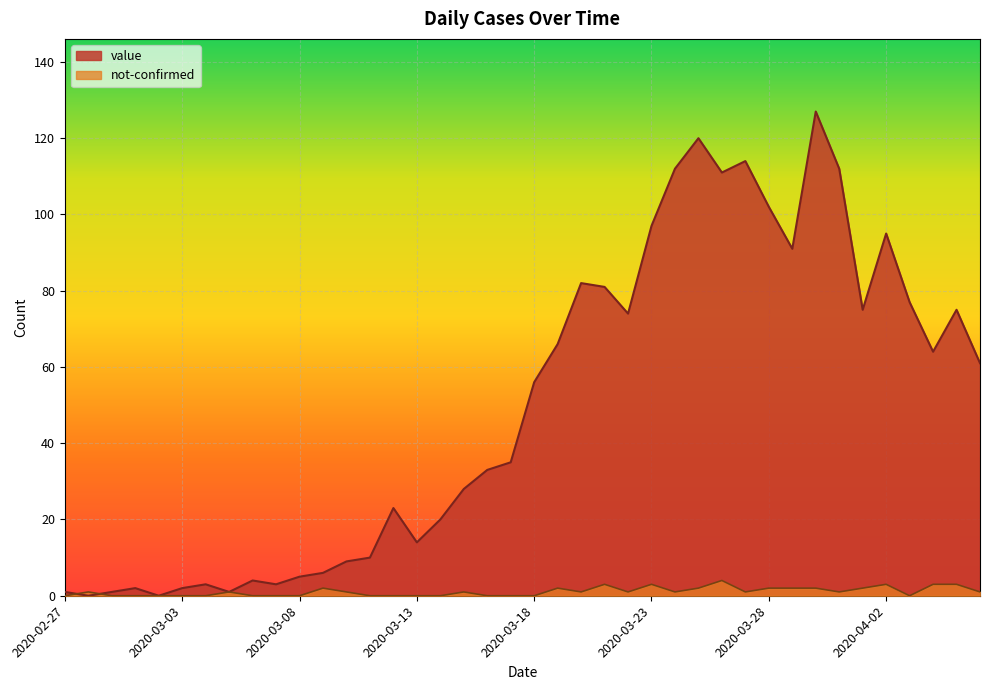

How many intersections are there between not-confirmed and value?

2